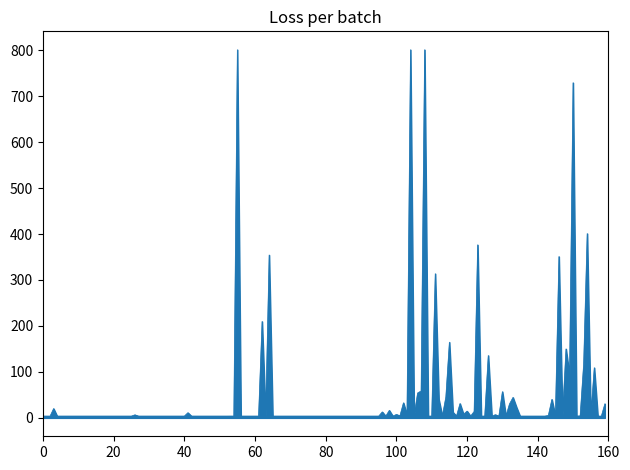

What is the difference between the maximum and minimum values?

797.1